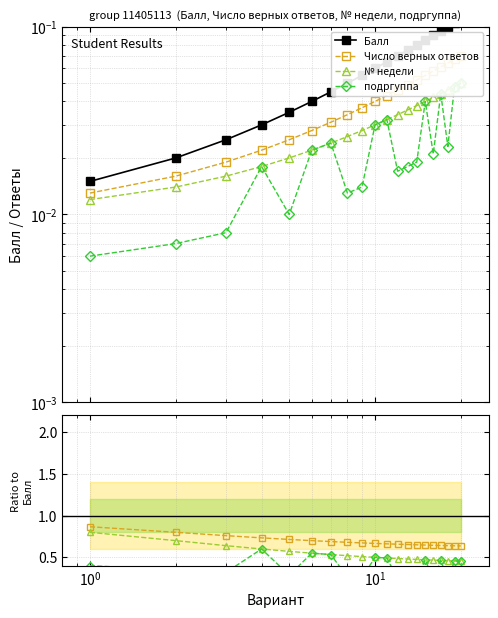

Which series changed the most between $\mathdefault{10^{-2}}$ and 9?

№ недели